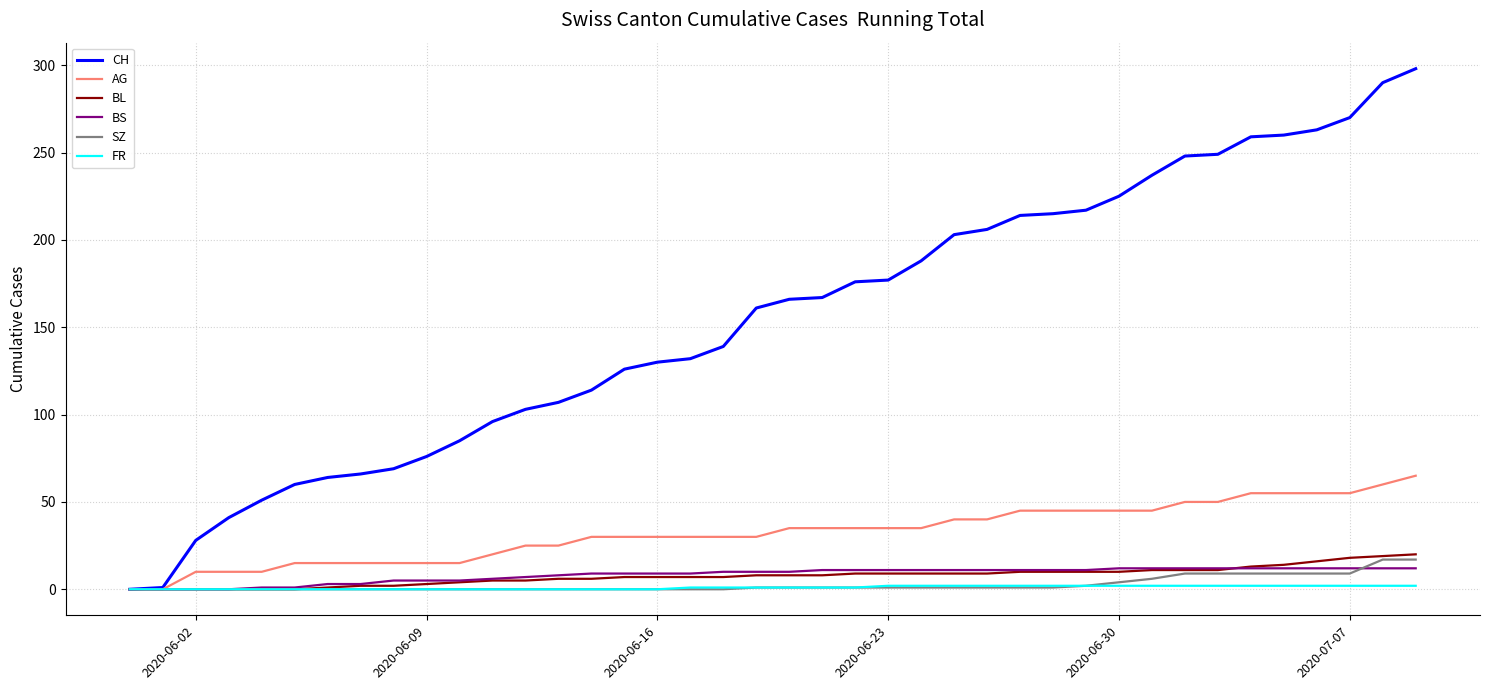

Which series has the largest total across all categories?

CH